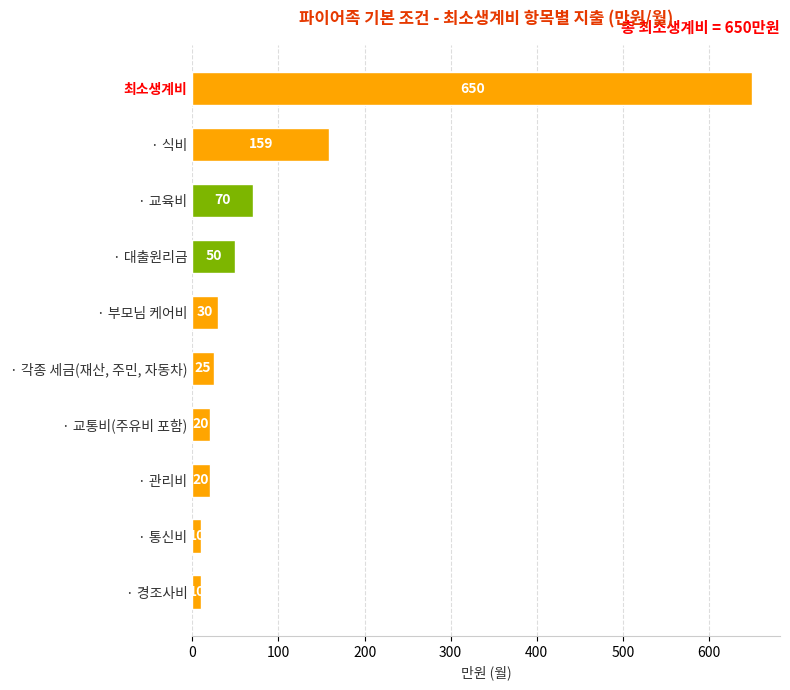

Which has a higher value, · 관리비 or 최소생계비?

최소생계비